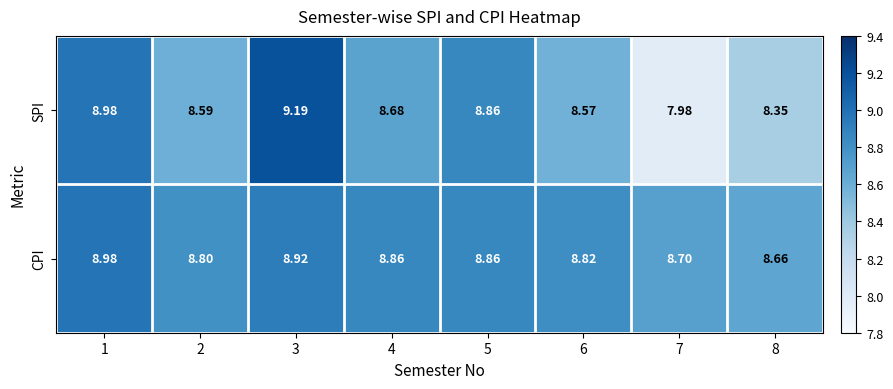

Rank the series by their maximum value, from lowest to highest.

CPI, SPI